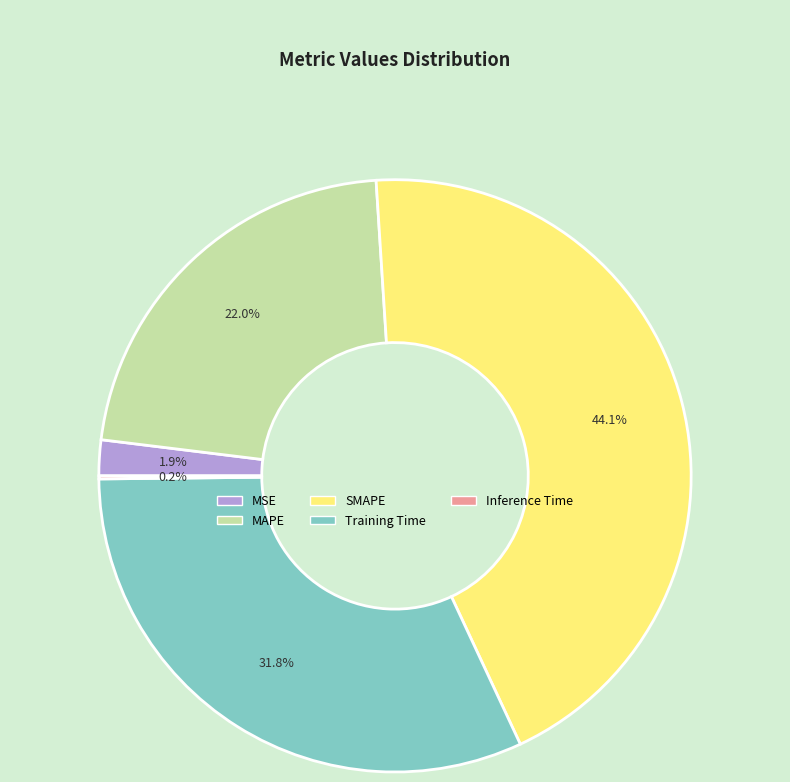

Do SMAPE and Training Time together represent more than half of the pie?

Yes